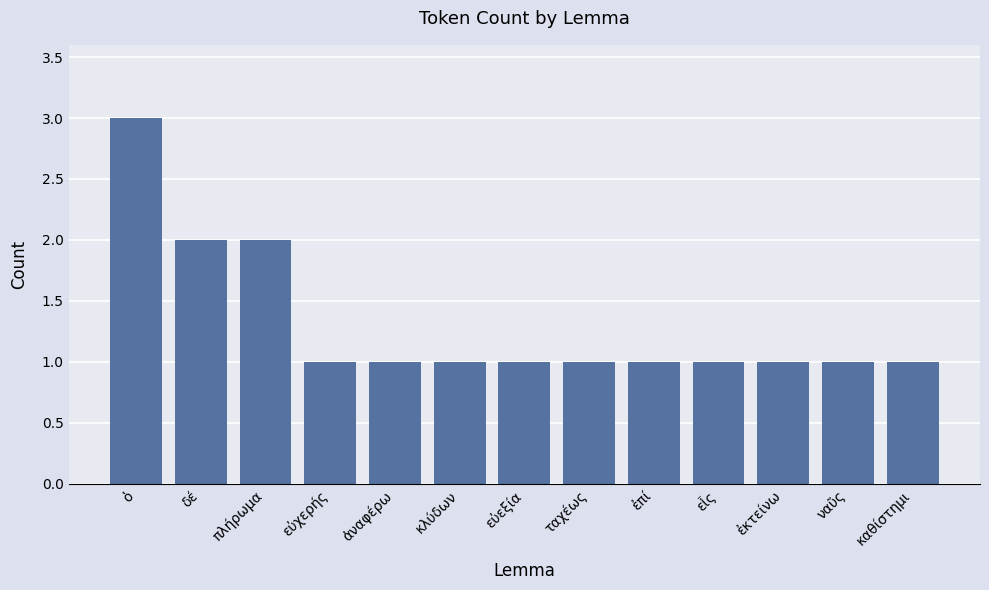

How many bars are there in total?

13